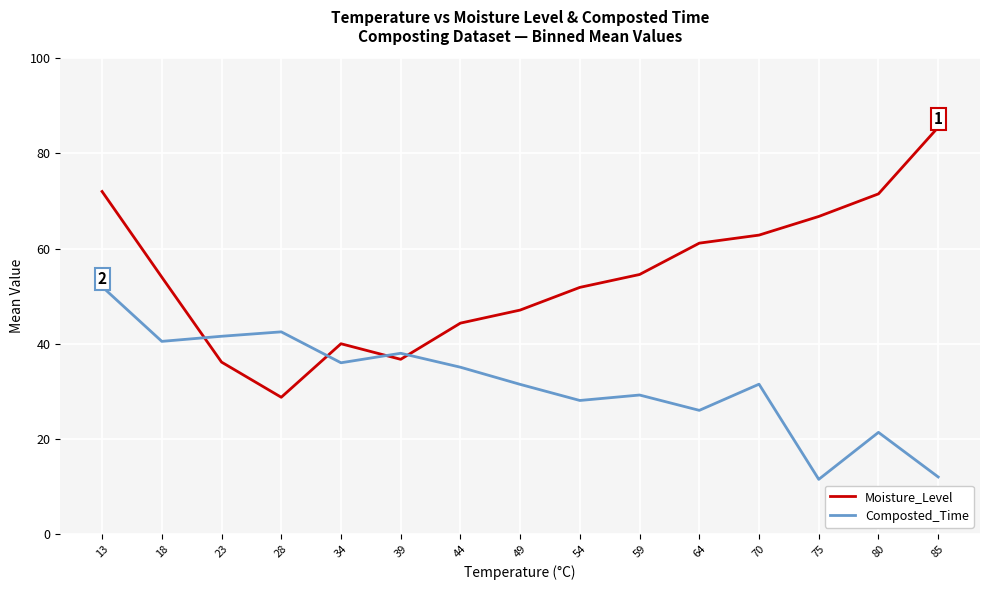

Reading left to right, extract all data points from this chart.

Moisture_Level: 72.0	54.0	36.1	28.8	40.0	36.7	44.3	47.1	51.8	54.6	61.1	62.8	66.8	71.5	85.5
Composted_Time: 52.0	40.5	41.6	42.5	36.0	38.0	35.1	31.5	28.1	29.2	26.0	31.5	11.5	21.4	12.0